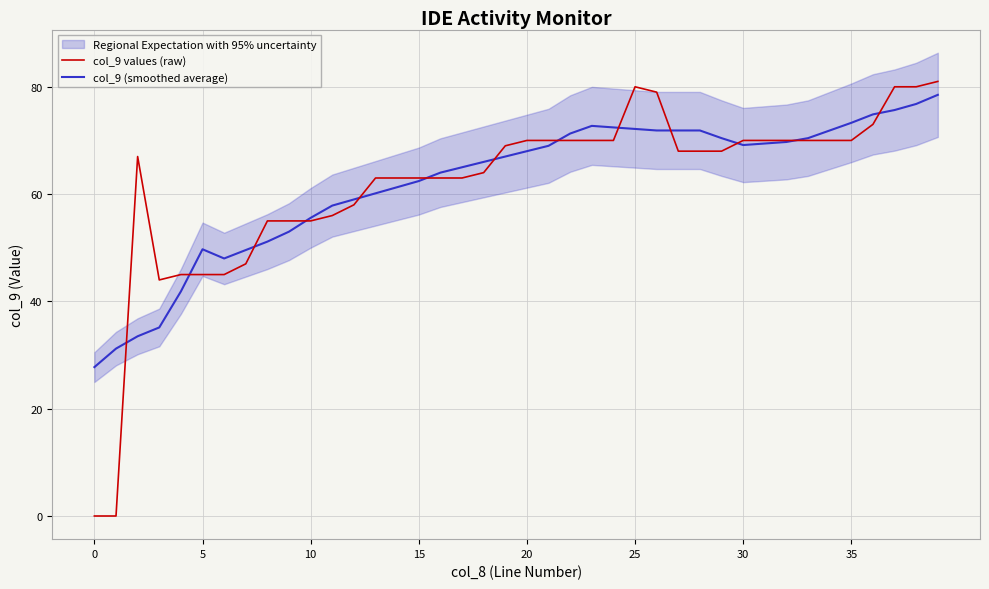

What is the greatest value displayed?

81.0